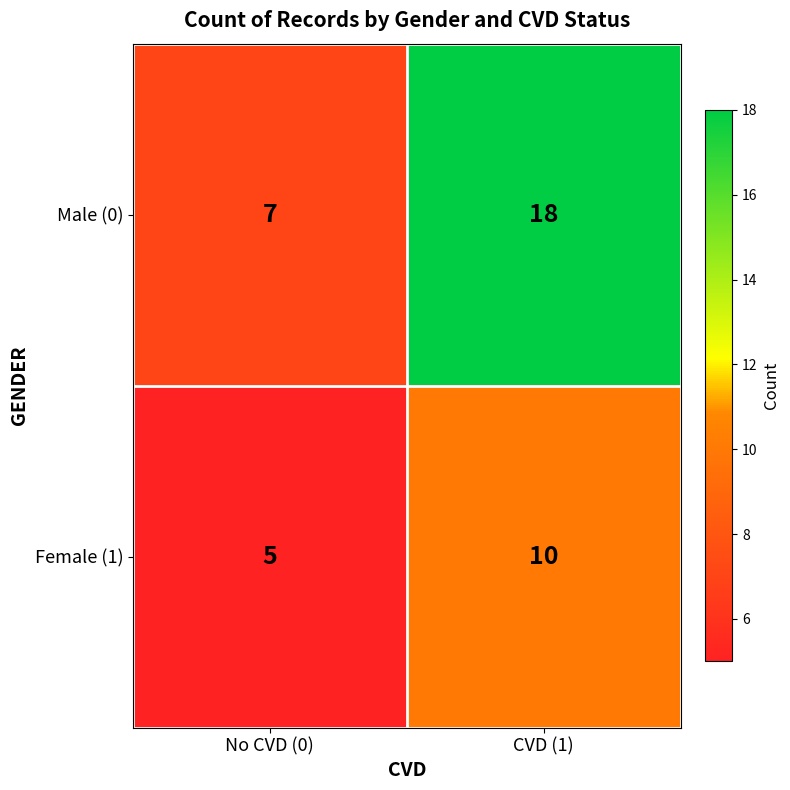

How many data points does each series have?

2